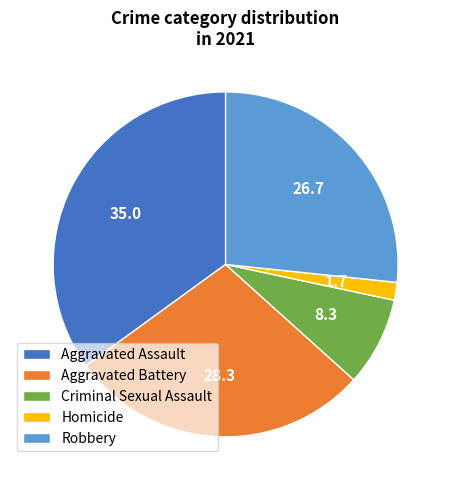

Does Robbery represent more than half of the total?

No